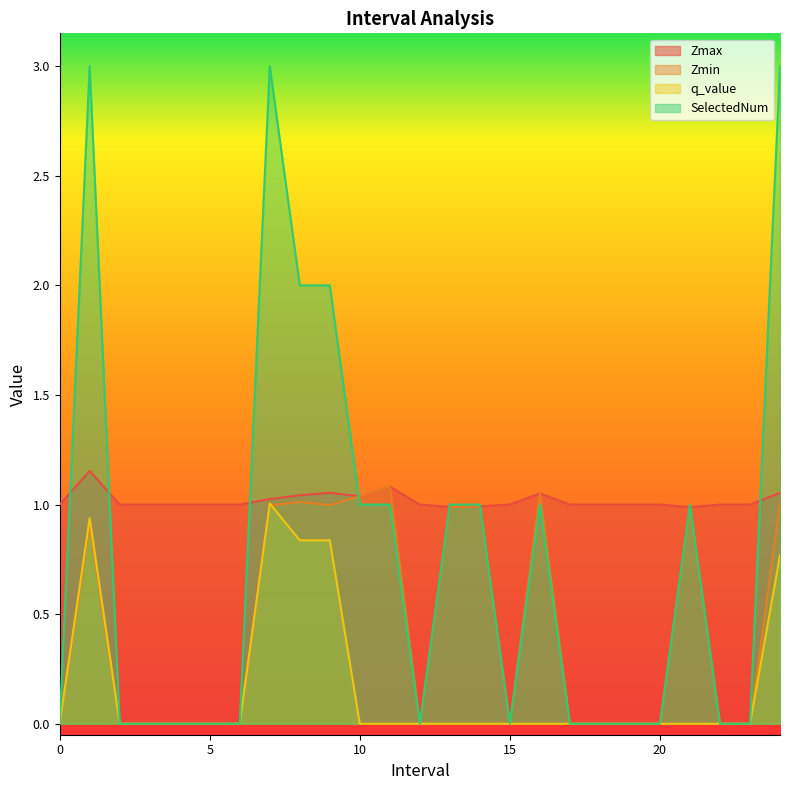

Which series has the largest range (max minus min)?

SelectedNum